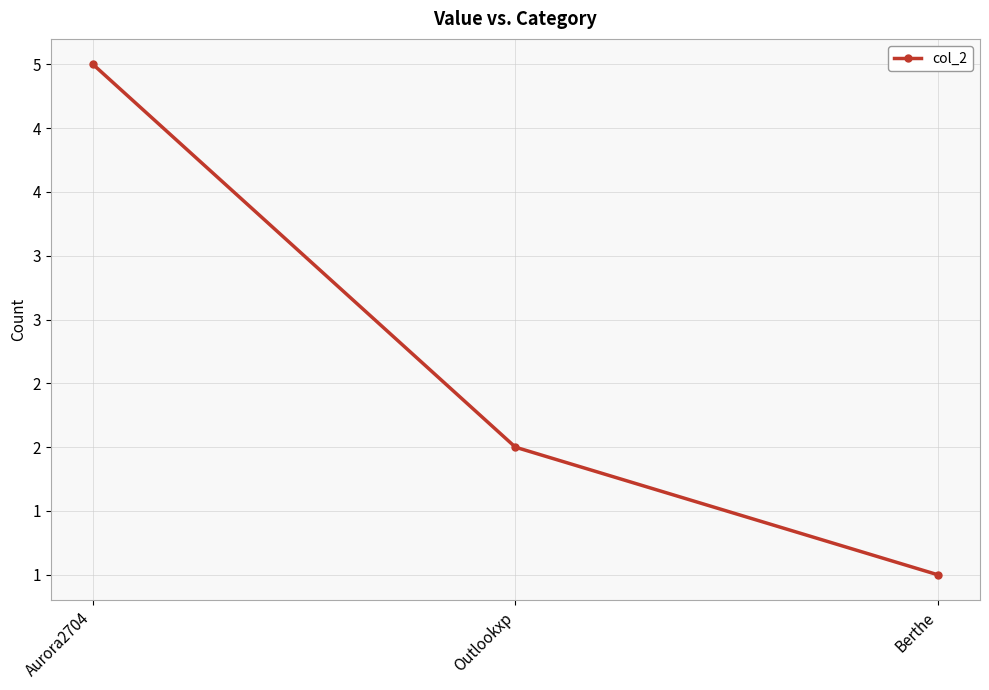

Is this an area chart (filled region under the line)?

No